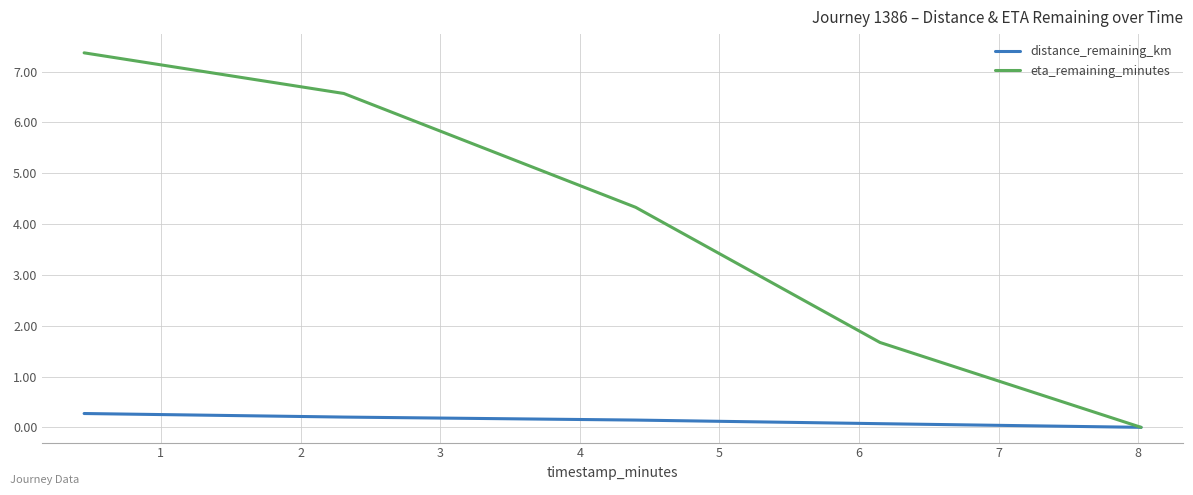

Reading left to right, list all the values displayed in this chart.

distance_remaining_km: 0.3	0.2	0.1	0.1	0.0
eta_remaining_minutes: 7.4	6.6	4.3	1.7	0.0